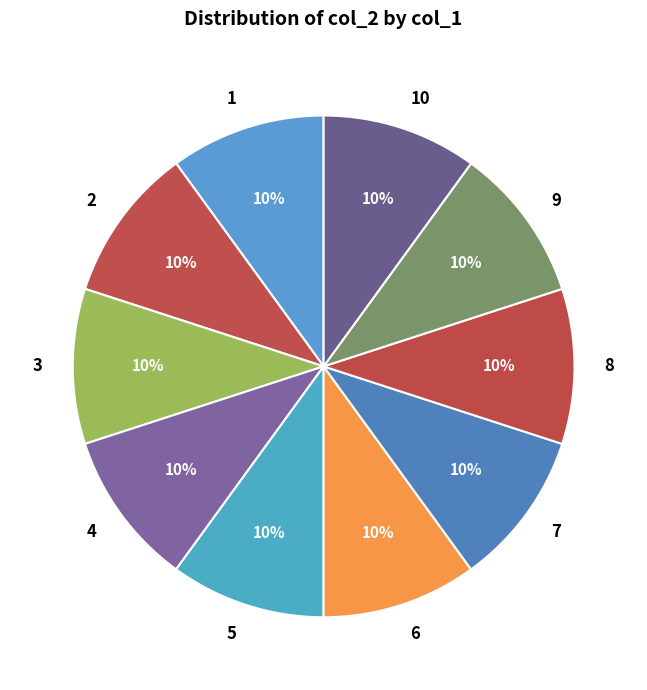

How many slices are in this pie chart?

10